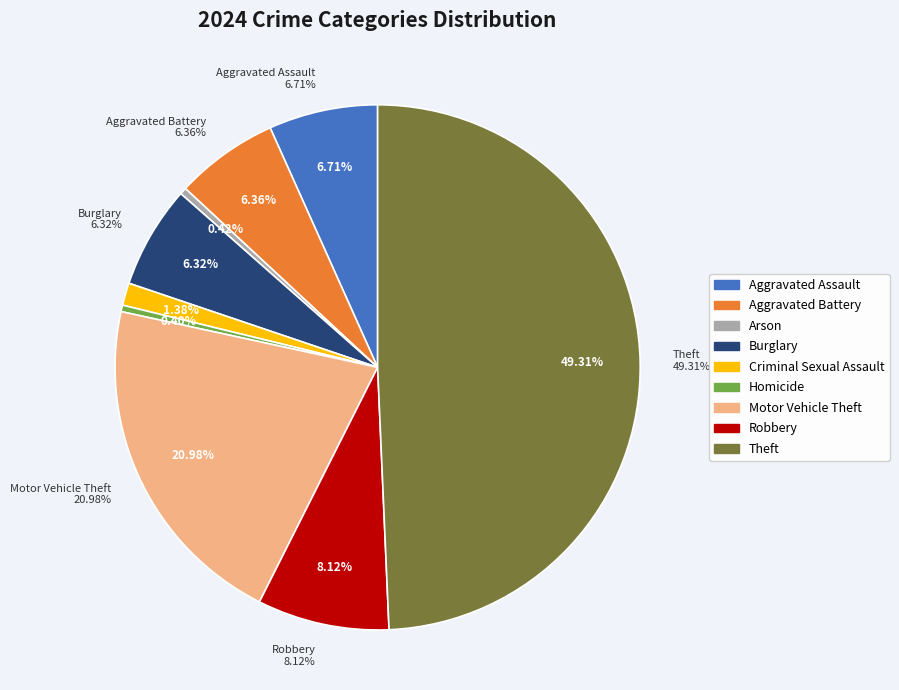

Is the sum of Motor Vehicle Theft and Criminal Sexual Assault greater than half?

No